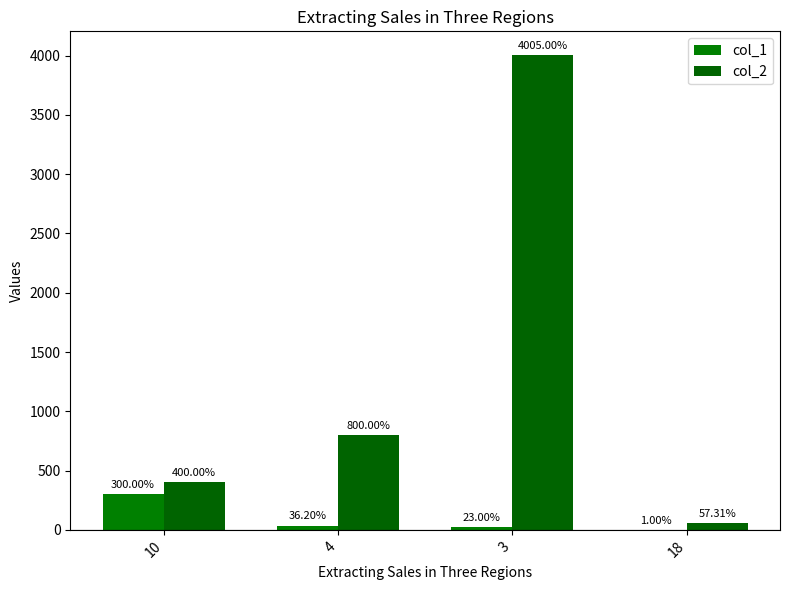

What value does the col_2 series have at 4?

800.0